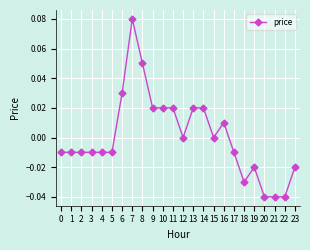

Does the chart display data point markers on the line(s)?

Yes